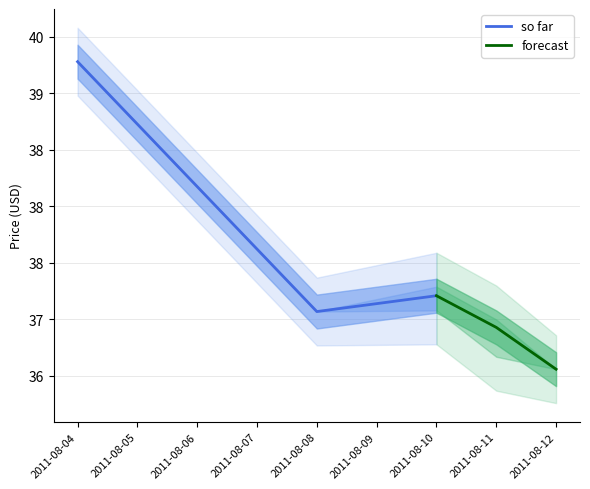

Rank the series by their average value, from lowest to highest.

forecast, so far